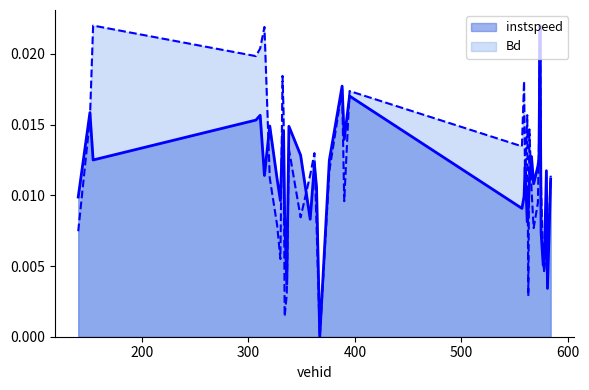

Between 367 and 311, which is larger?

311